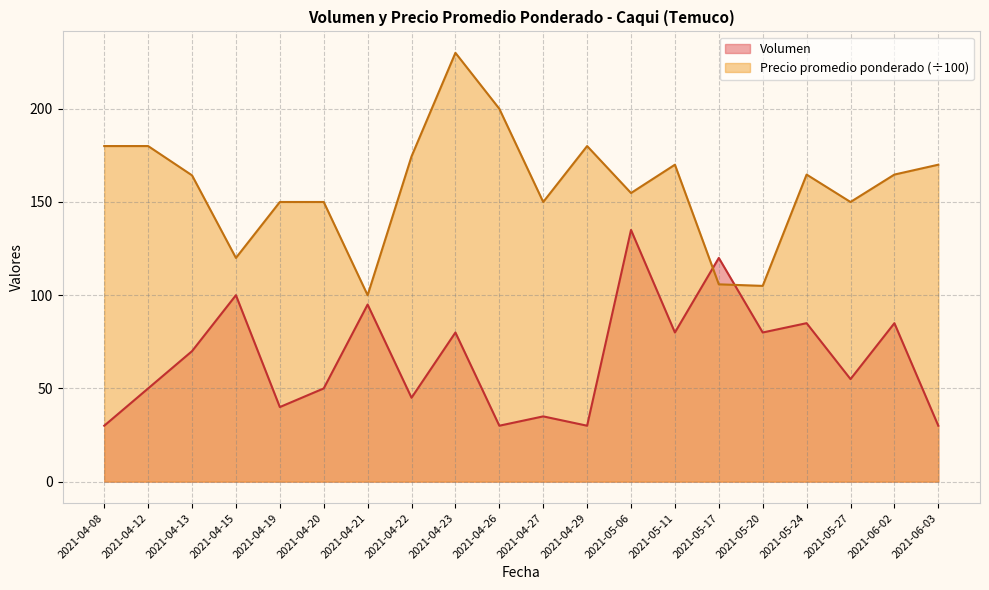

What is the highest value of the Precio promedio ponderado series?

230.0